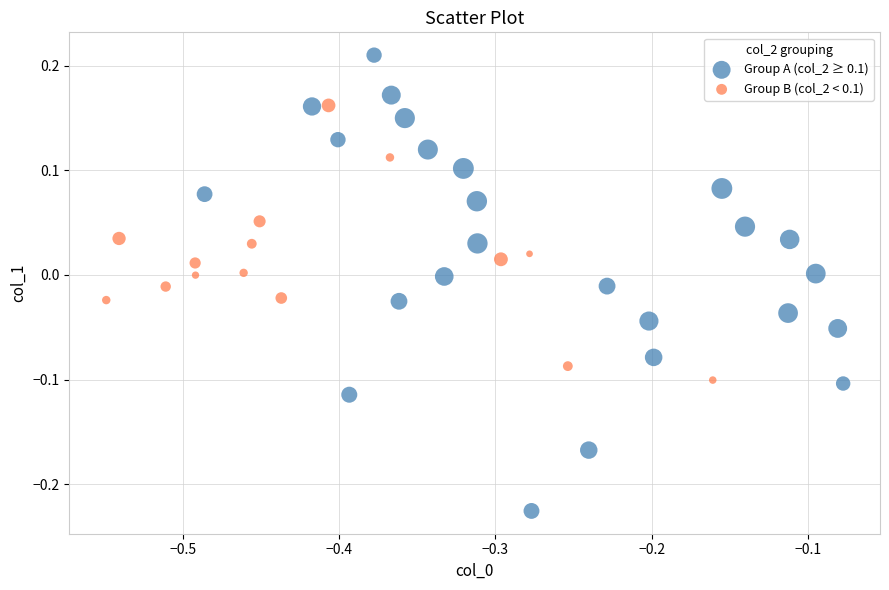

Which series contains the highest Y value?

Group A (col_2 ≥ 0.1)